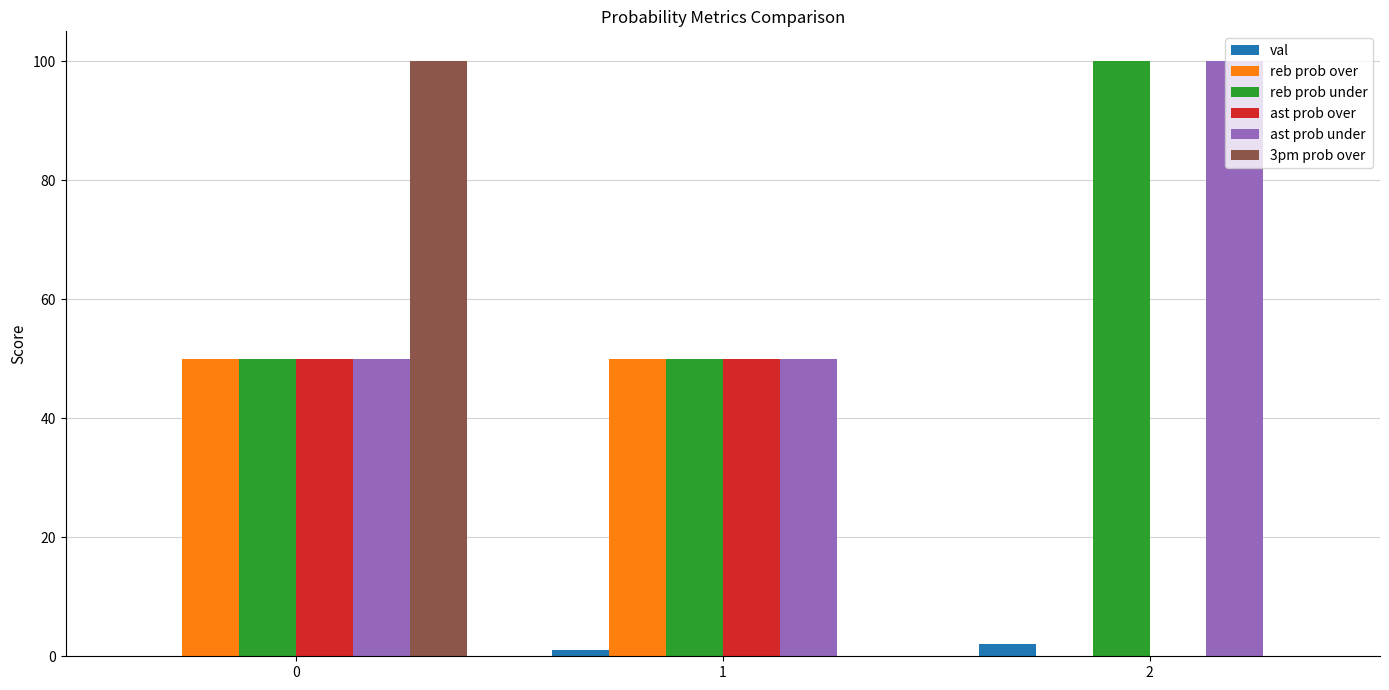

The val series shows 0 at 0. True or false?

True